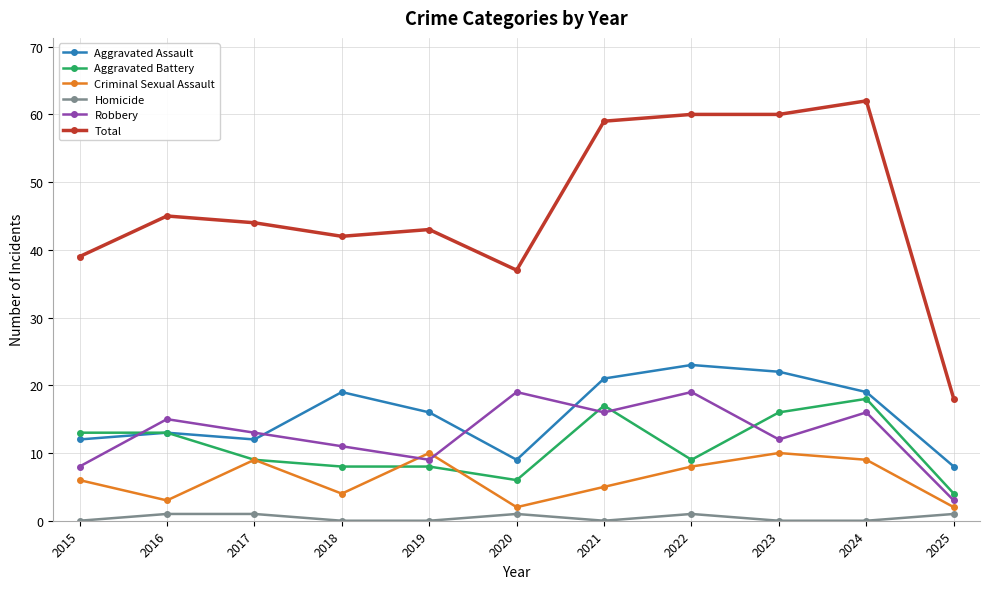

What is the value of the Aggravated Assault point at the 5th from the left?

16